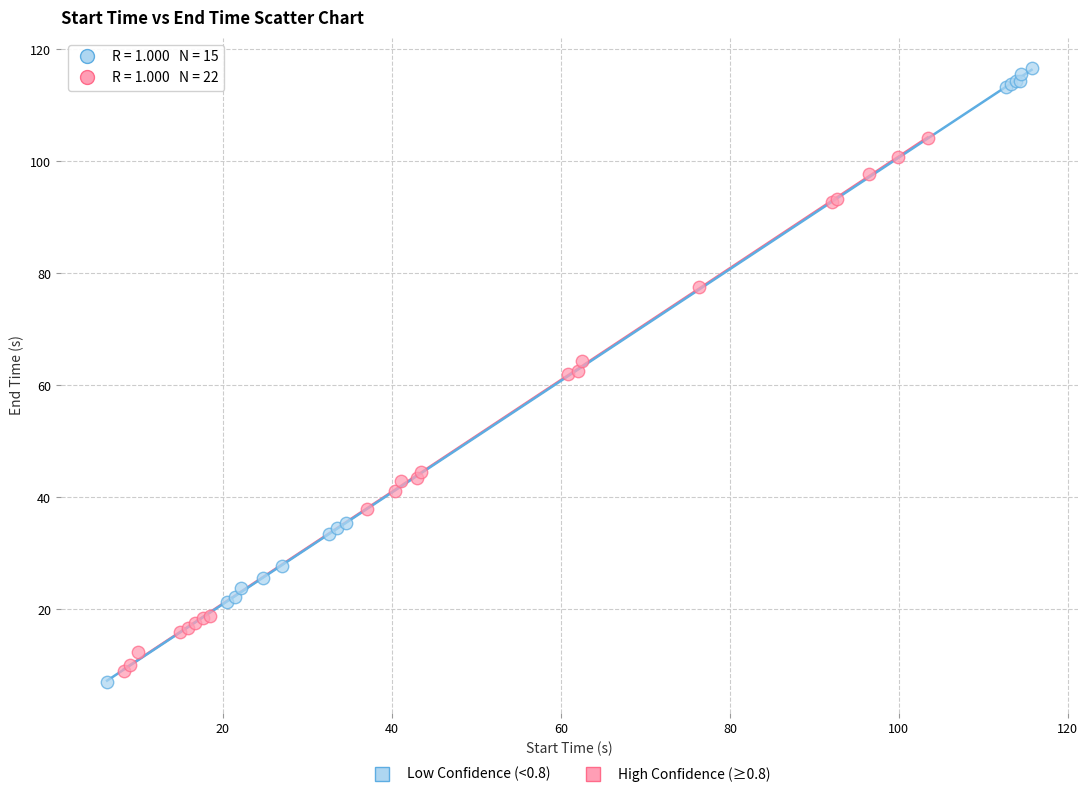

Which series reaches the minimum Y coordinate?

Low Confidence (<0.8)